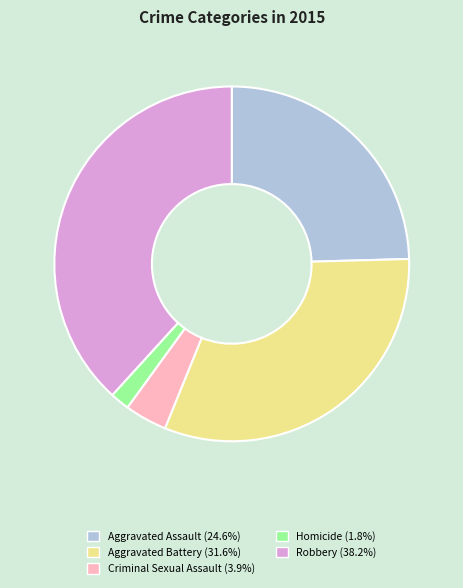

Does any single category account for the majority?

No